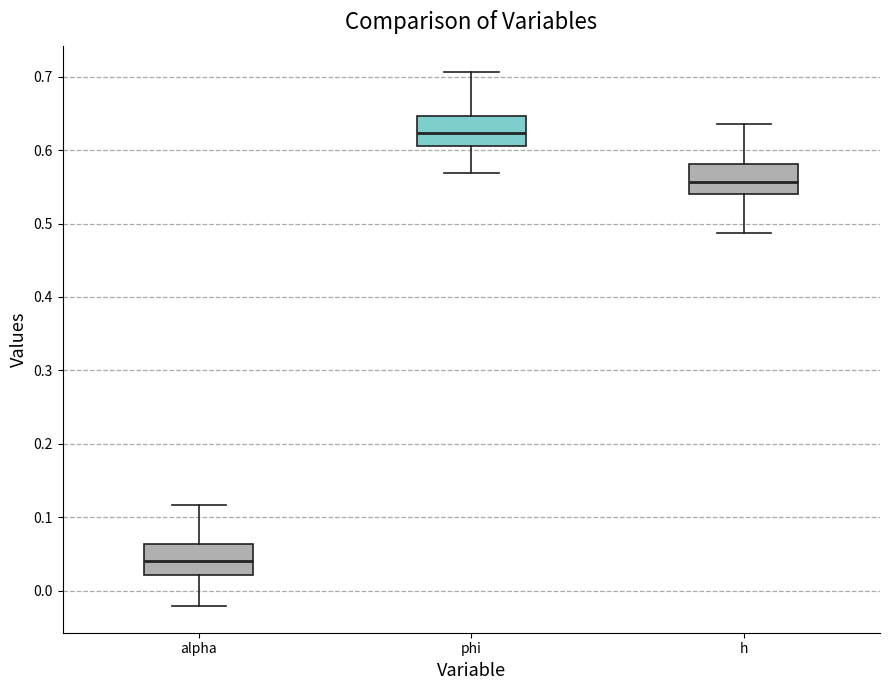

Reading left to right, read every box against the y-axis: the position of its median line, the range the box covers, and the ends of its whiskers. The values are not printed on the chart, so give them approximately, as read against the axis.

alpha: median 0.04, box 0.02 to 0.06, whiskers -0.02 to 0.12
phi: median 0.62, box 0.61 to 0.65, whiskers 0.57 to 0.71
h: median 0.56, box 0.54 to 0.58, whiskers 0.49 to 0.64